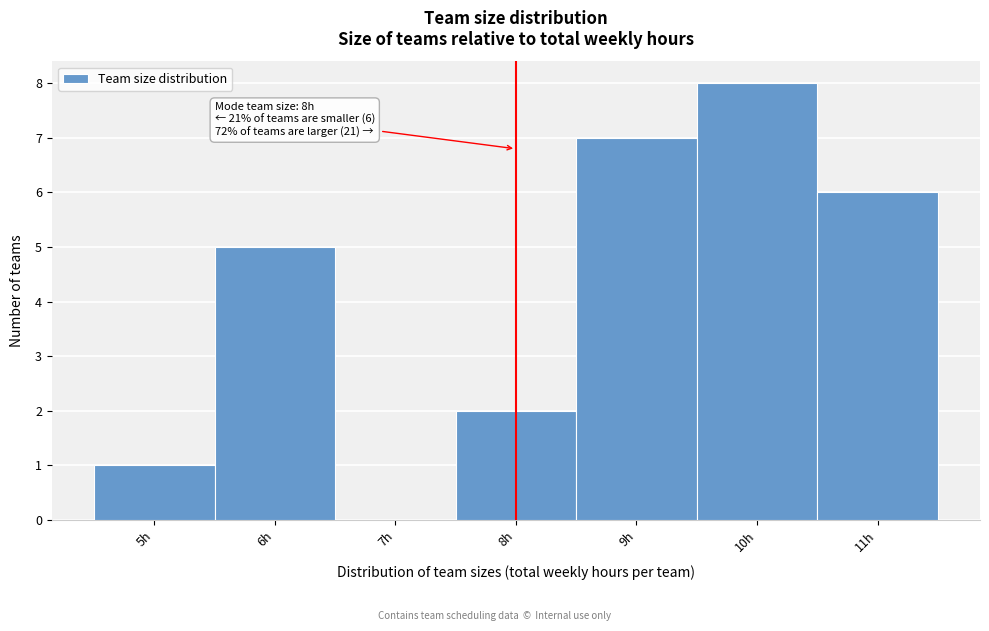

Over which range of the x-axis is the bar tallest?

9.5 to 10.5